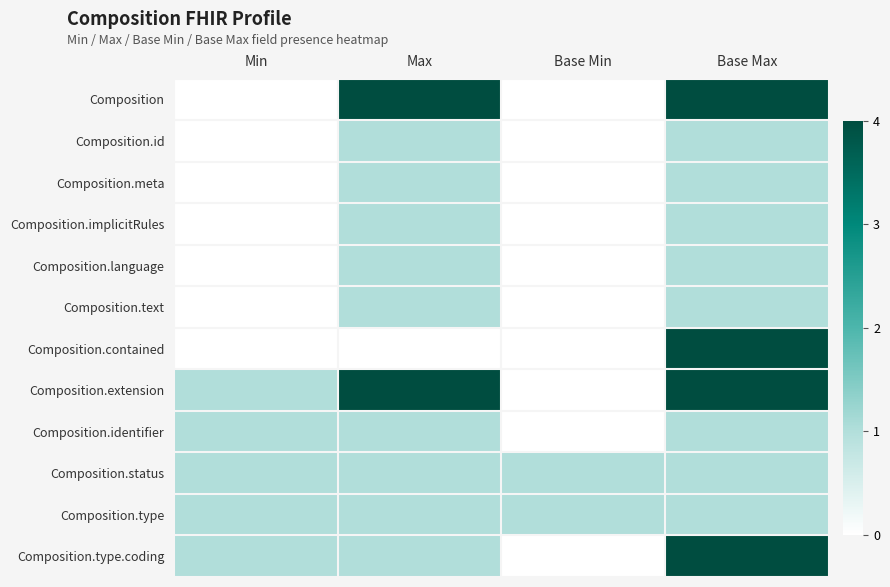

Reading left to right, what are all the values shown in this chart?

Composition: Min=0	Max=4	Base Min=0	Base Max=4
Composition.id: Min=0	Max=1	Base Min=0	Base Max=1
Composition.meta: Min=0	Max=1	Base Min=0	Base Max=1
Composition.implicitRules: Min=0	Max=1	Base Min=0	Base Max=1
Composition.language: Min=0	Max=1	Base Min=0	Base Max=1
Composition.text: Min=0	Max=1	Base Min=0	Base Max=1
Composition.contained: Min=0	Max=0	Base Min=0	Base Max=4
Composition.extension: Min=1	Max=4	Base Min=0	Base Max=4
Composition.identifier: Min=1	Max=1	Base Min=0	Base Max=1
Composition.status: Min=1	Max=1	Base Min=1	Base Max=1
Composition.type: Min=1	Max=1	Base Min=1	Base Max=1
Composition.type.coding: Min=1	Max=1	Base Min=0	Base Max=4